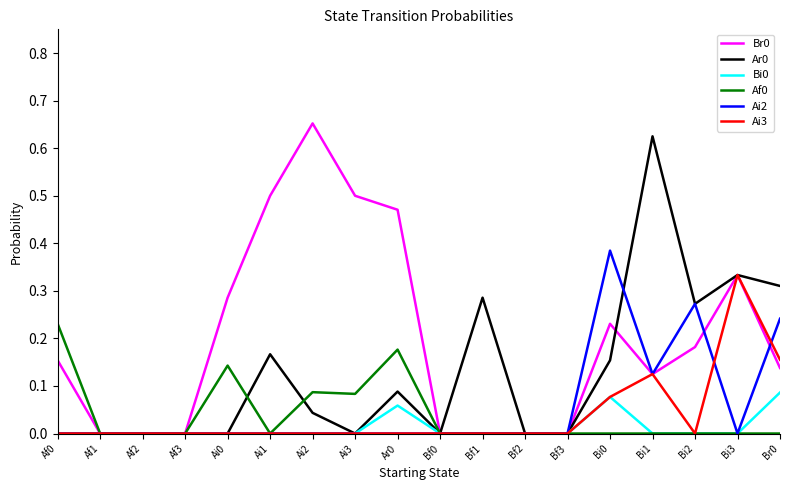

True or false: Bi0 has more than 1 interior local peaks.

True